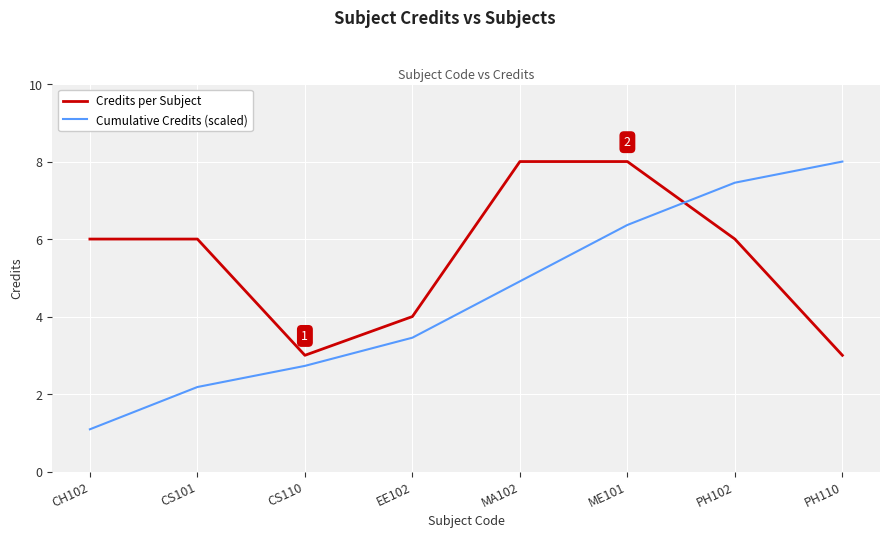

How many times do Credits per Subject and Cumulative Credits (scaled) cross each other?

1